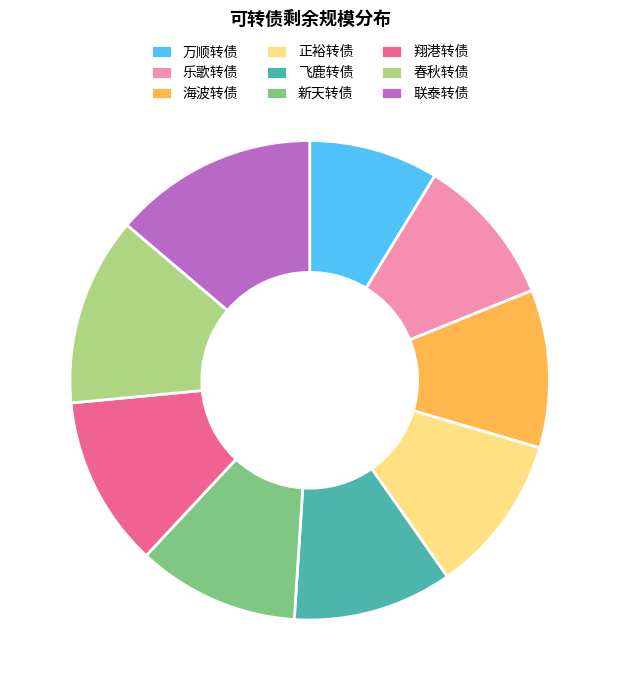

Is there a majority slice in this chart?

No